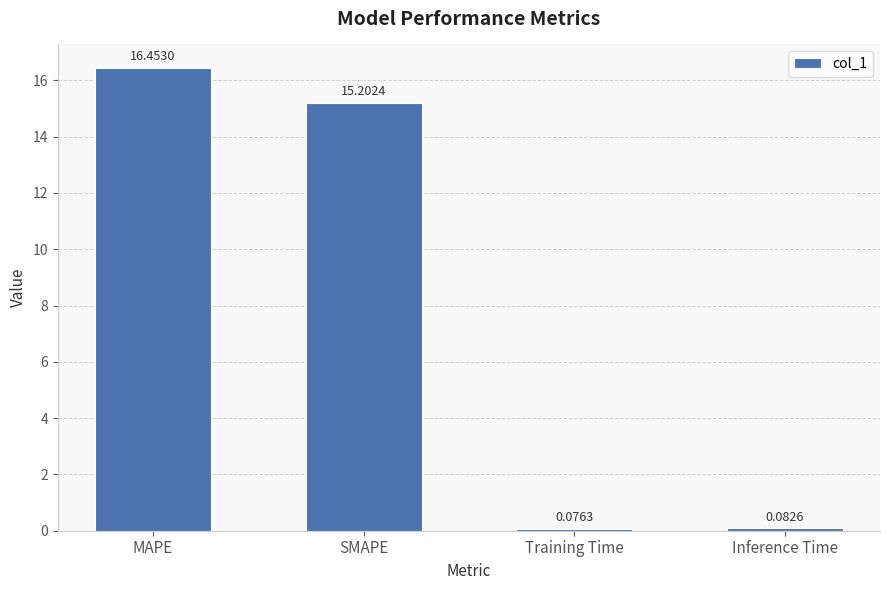

Where is the data nearest to the value 8?

SMAPE